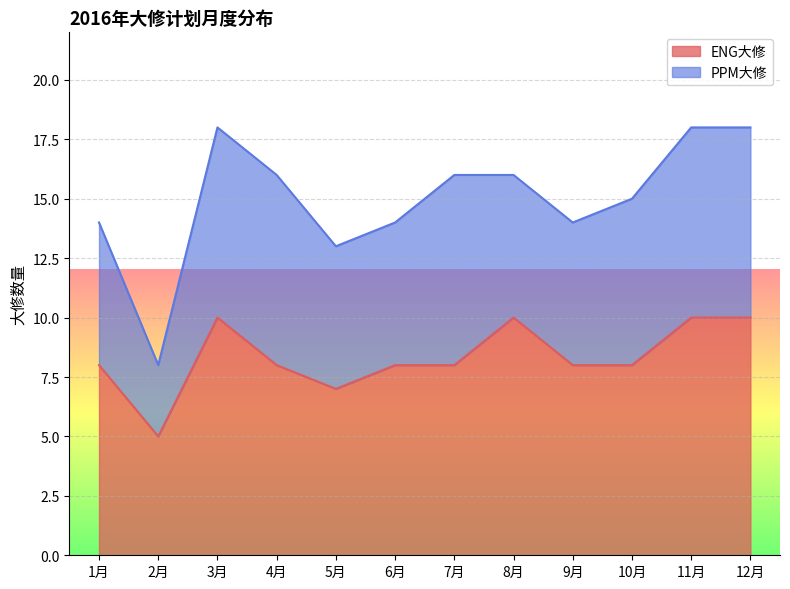

How many data points are less than 8?

2